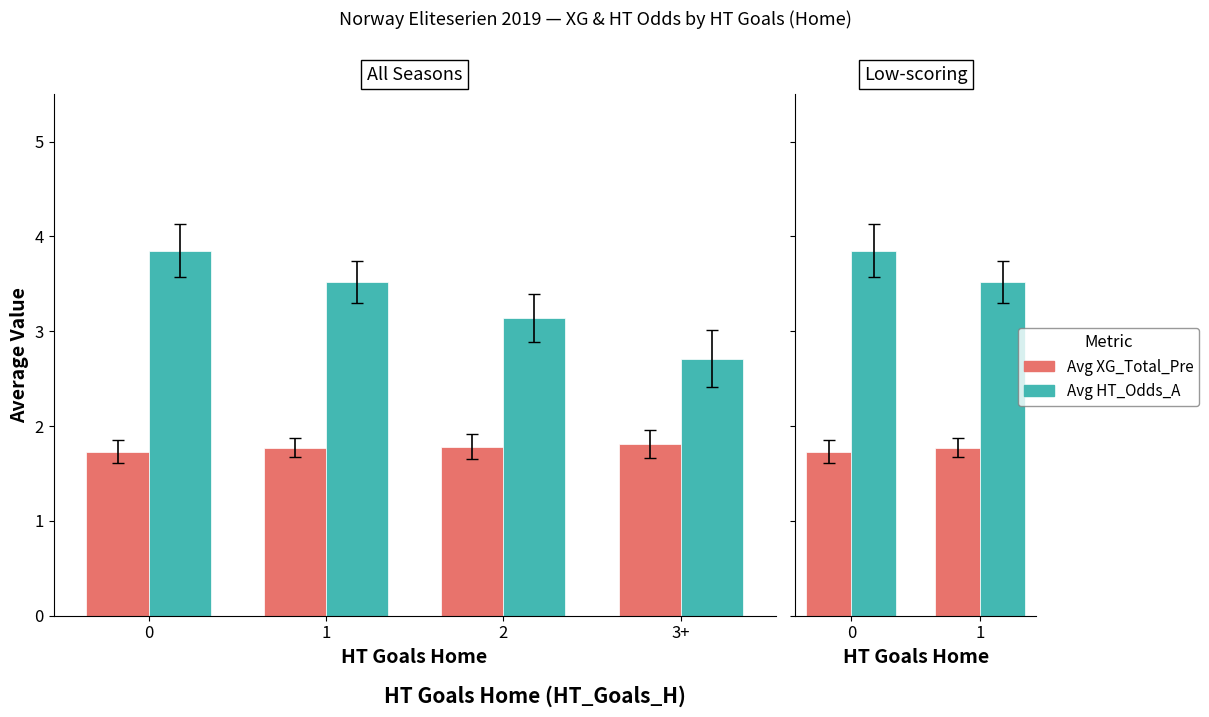

What are all the series names shown in the legend?

Avg XG_Total_Pre, Avg HT_Odds_A